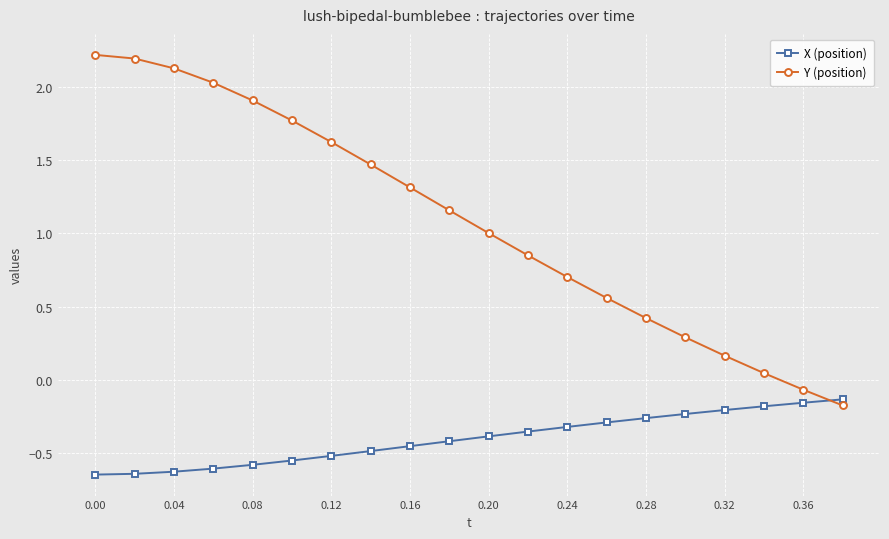

What is the maximum value shown in the chart?

2.2